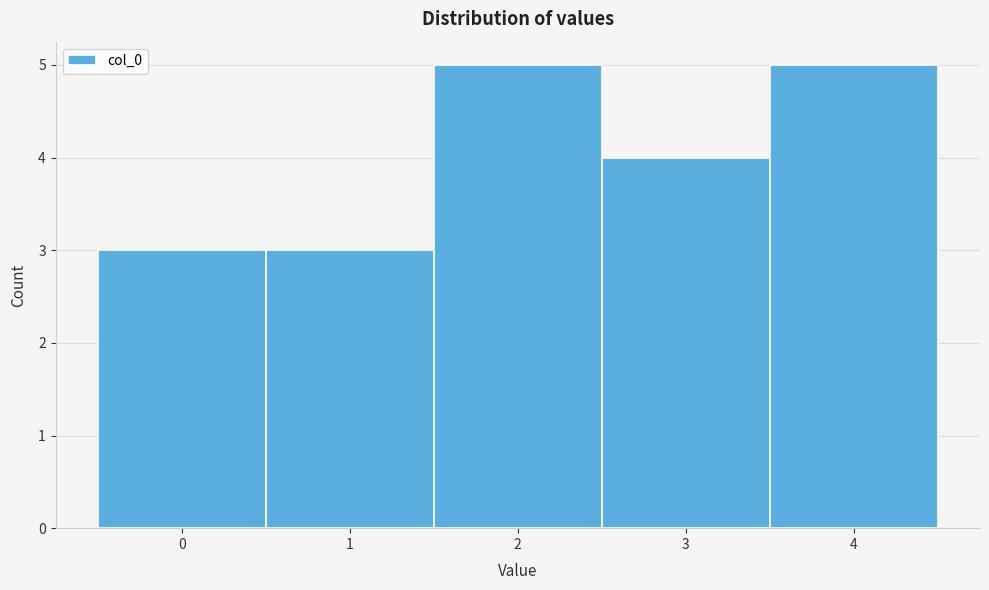

Reading left to right, list every bar in this chart as the range it spans on the x-axis followed by its height. The values are not printed on the chart, so give them approximately, as read against the axis.

-0.5 to 0.5: 3
0.5 to 1.5: 3
1.5 to 2.5: 5
2.5 to 3.5: 4
3.5 to 4.5: 5